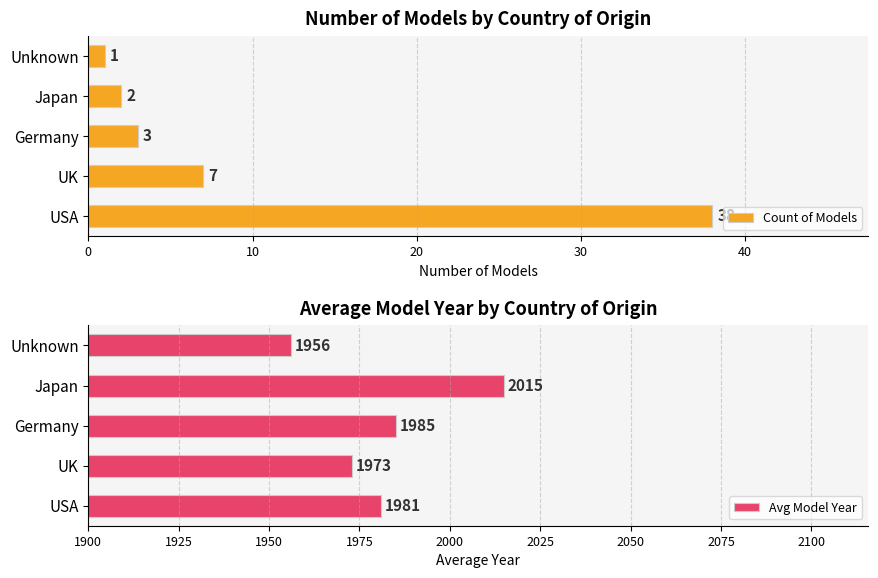

The Avg Model Year series shows 3259 at Germany. True or false?

False